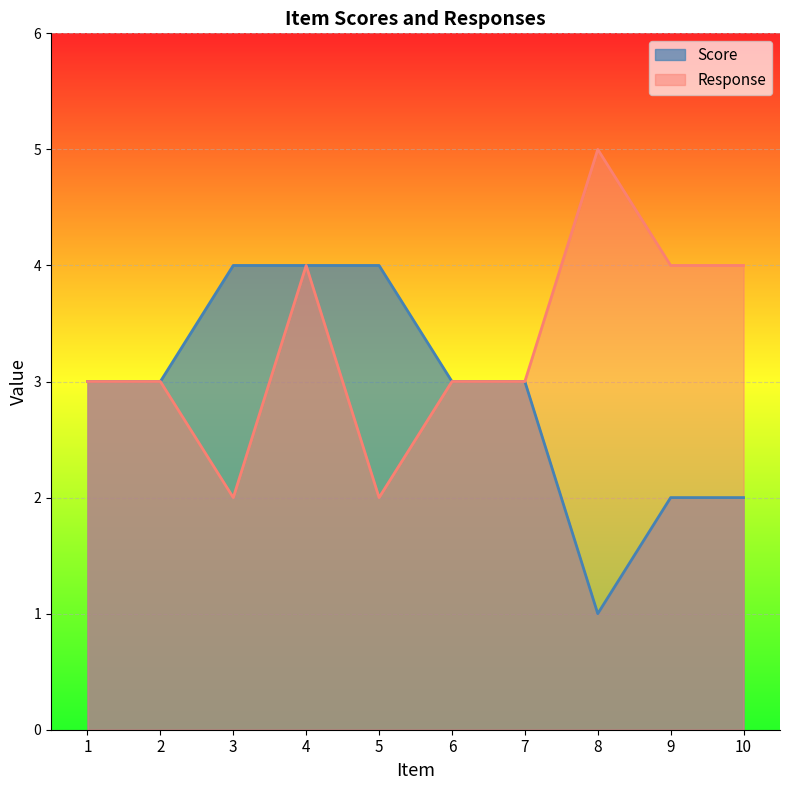

What are all the series names shown in the legend?

Score, Response